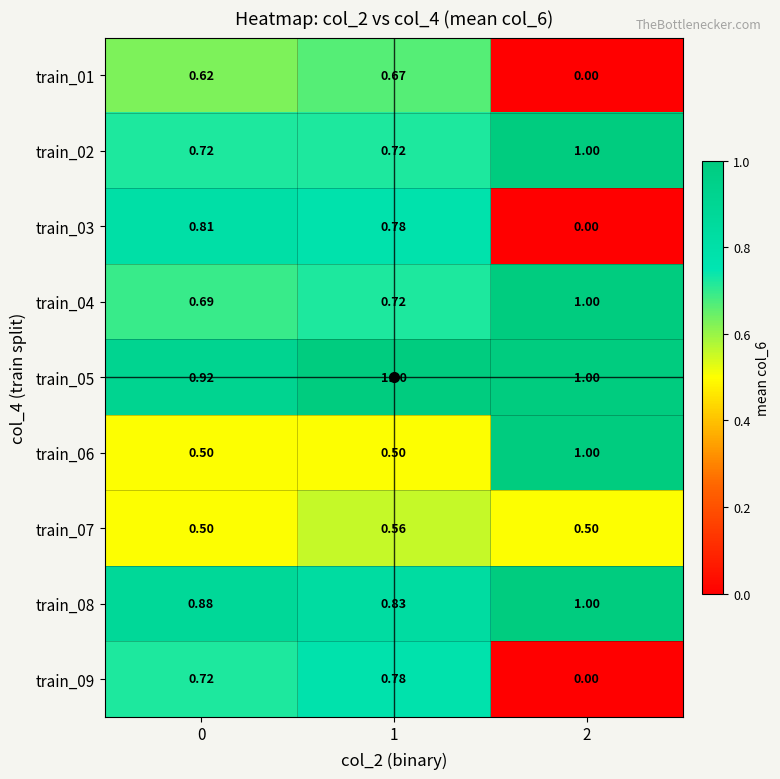

Reading left to right, transcribe all the data shown in this chart.

train_01: 0=0.6	1=0.7	2=0.0
train_02: 0=0.7	1=0.7	2=1.0
train_03: 0=0.8	1=0.8	2=0.0
train_04: 0=0.7	1=0.7	2=1.0
train_05: 0=0.9	1=1.0	2=1.0
train_06: 0=0.5	1=0.5	2=1.0
train_07: 0=0.5	1=0.6	2=0.5
train_08: 0=0.9	1=0.8	2=1.0
train_09: 0=0.7	1=0.8	2=0.0